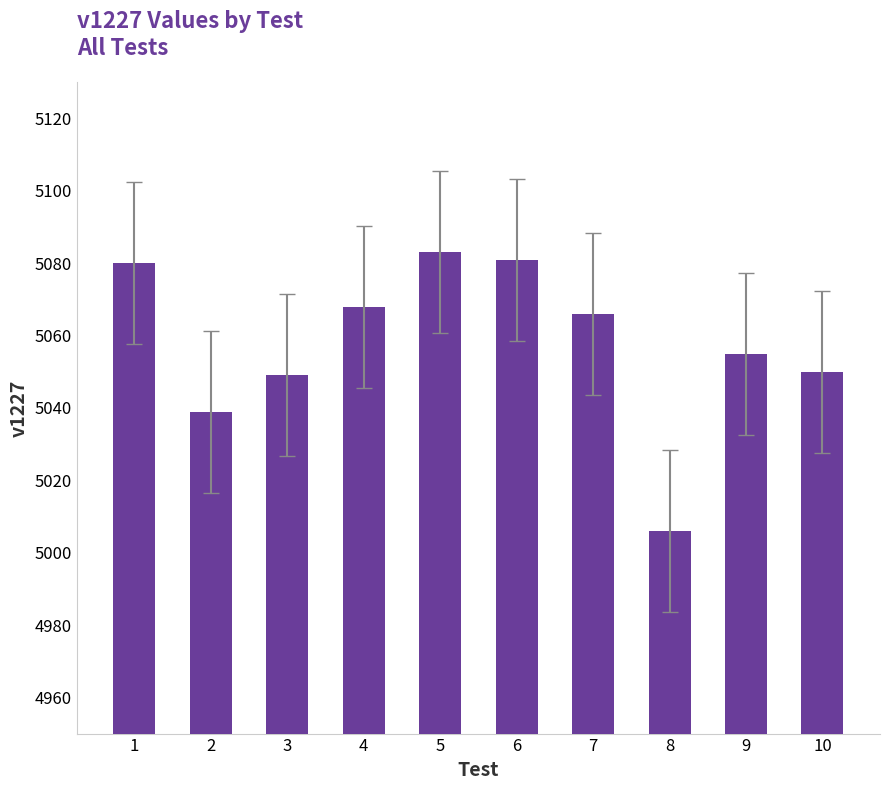

Is it true that the value at 4 is 8859?

False